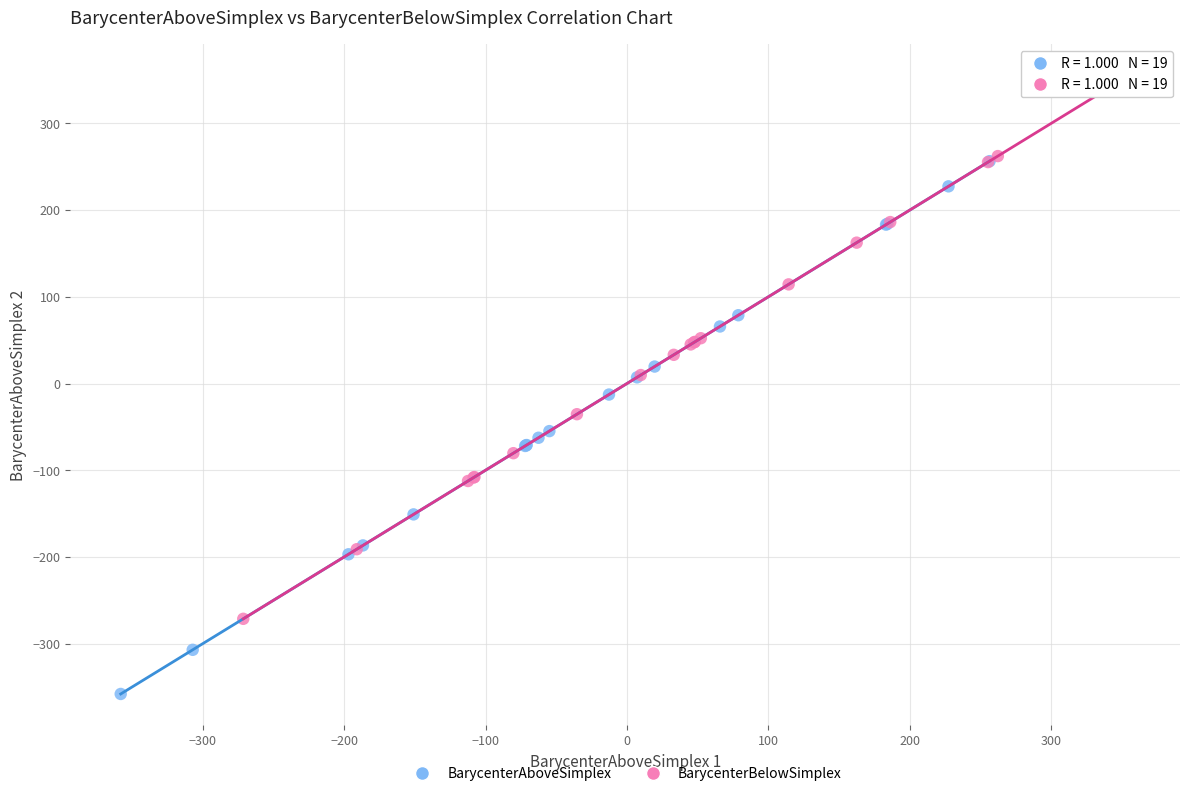

Which series contains the highest Y value?

BarycenterBelowSimplex